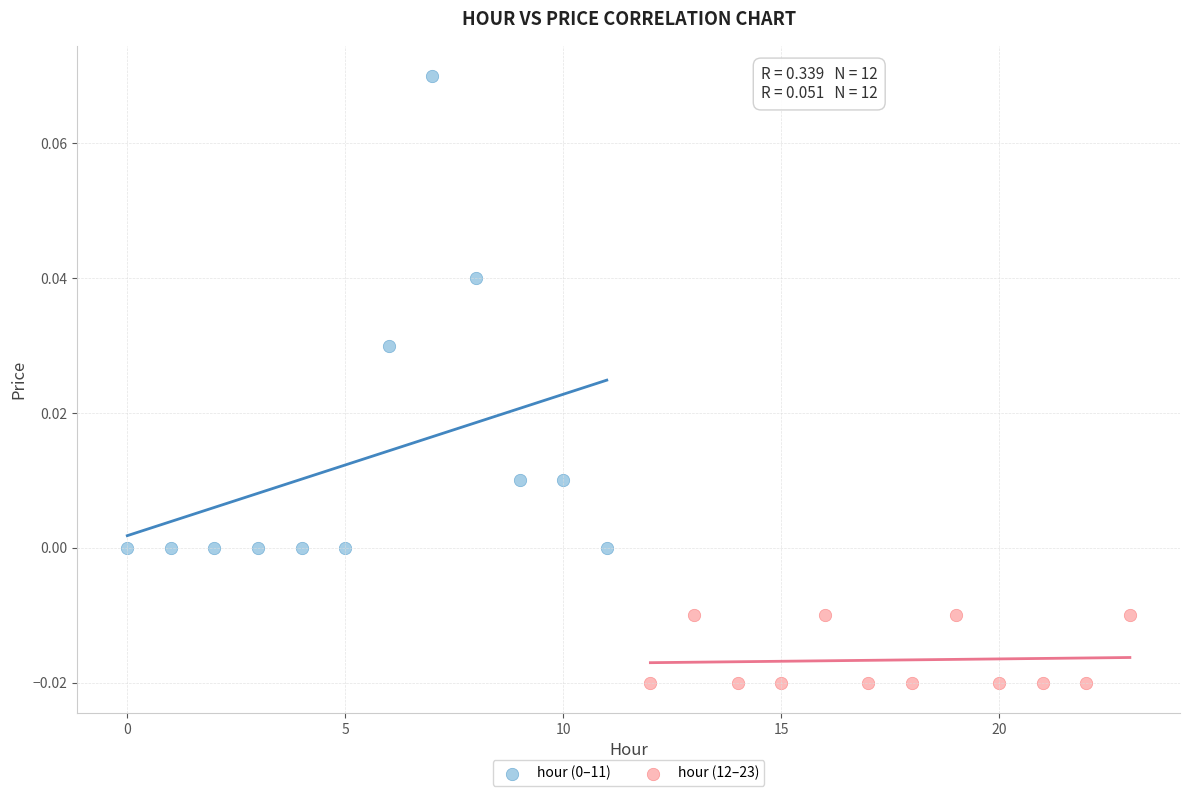

Which series contains the lowest Y value?

hour (12–23)